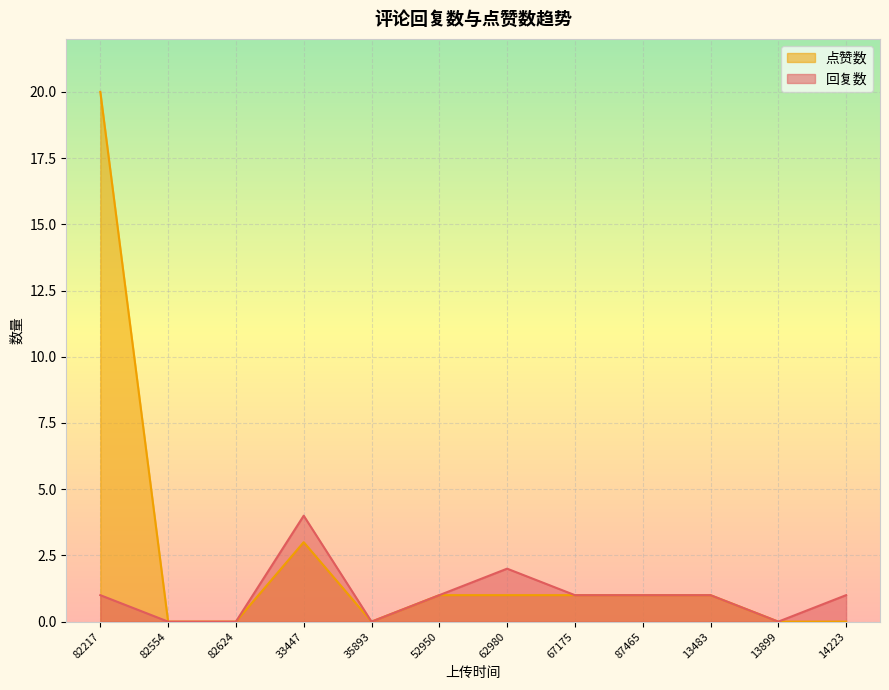

Reading right to left, list all the values displayed in this chart.

回复数: 1	0	1	1	1	2	1	0	4	0	0	1
点赞数: 0	0	1	1	1	1	1	0	3	0	0	20